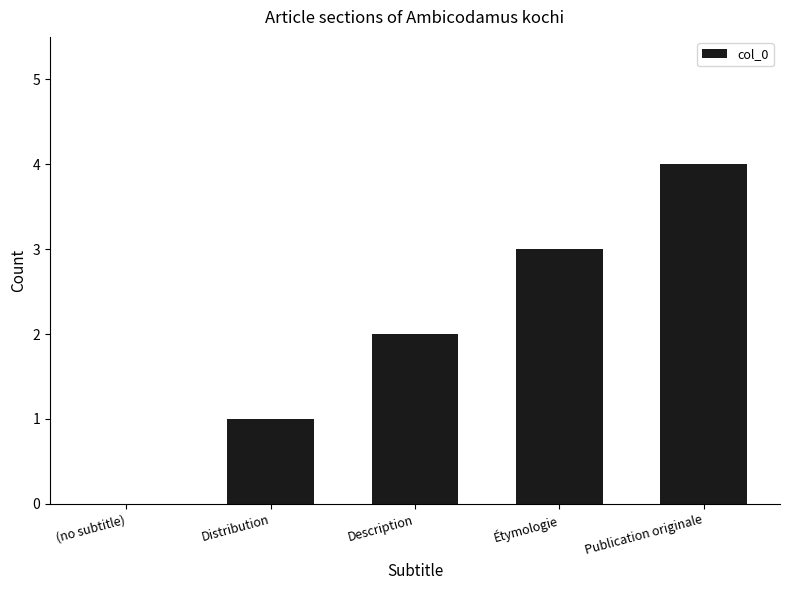

Reading left to right, list all the values displayed in this chart.

(no subtitle)=0	Distribution=1	Description=2	Étymologie=3	Publication originale=4